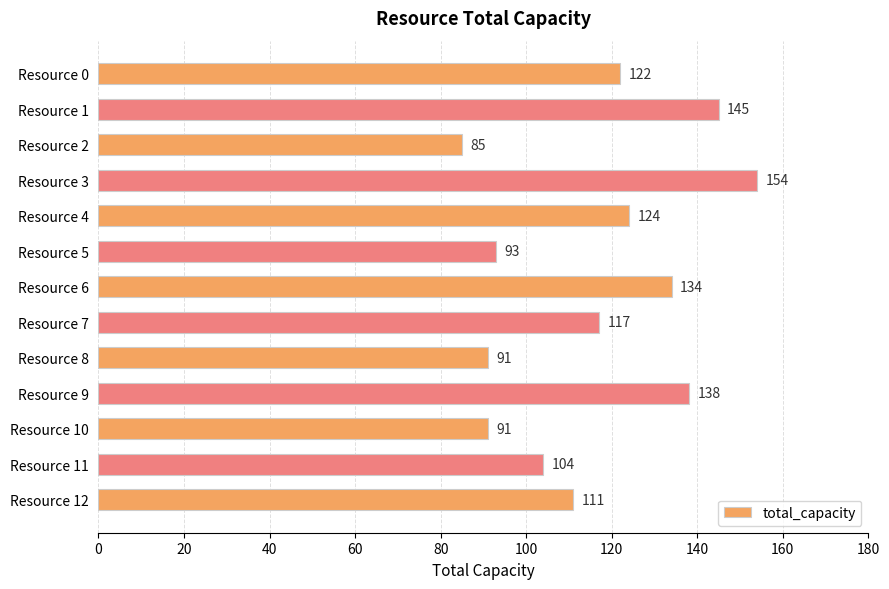

How many distinct data groups are displayed?

1